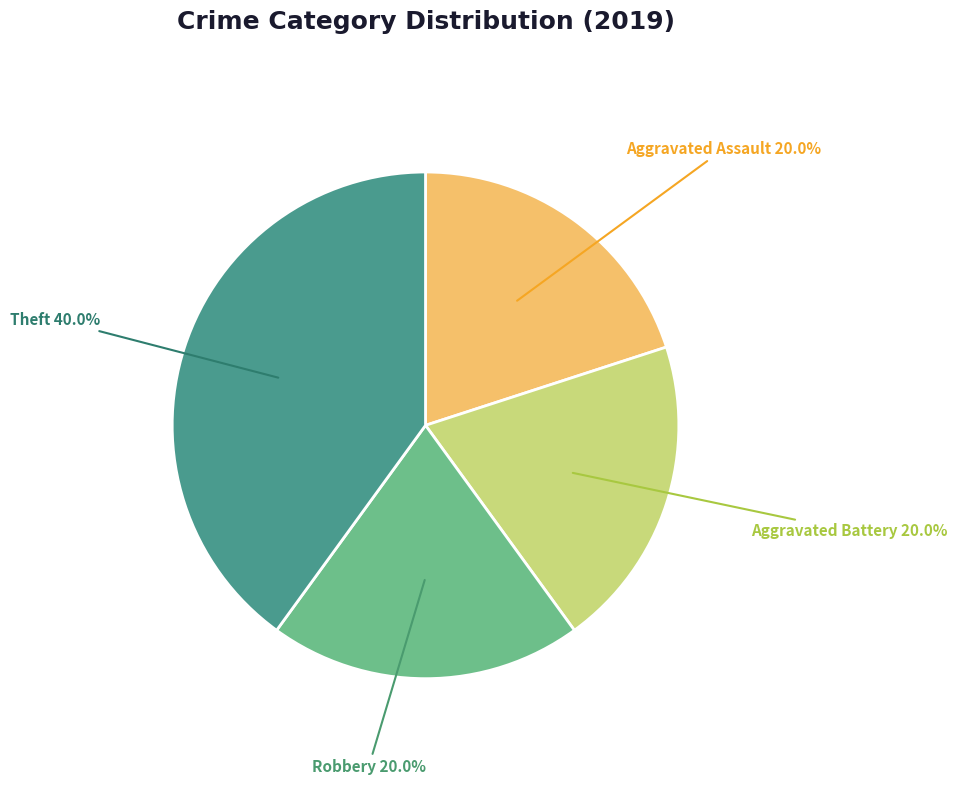

The Aggravated Assault slice represents 33% of the pie. True or false?

False